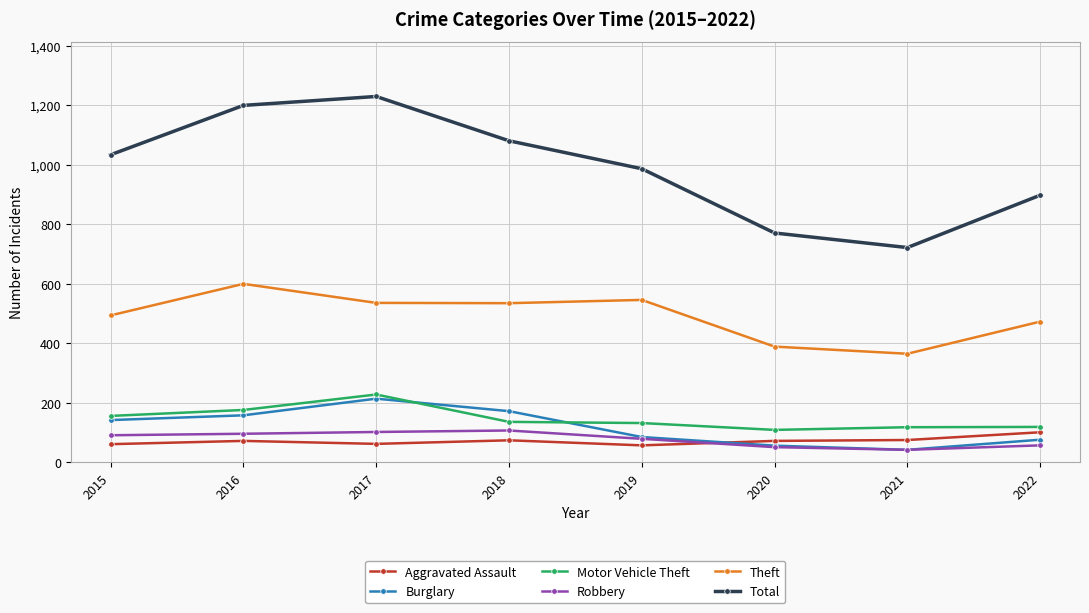

At which category does Motor Vehicle Theft reach its first local peak?

2017